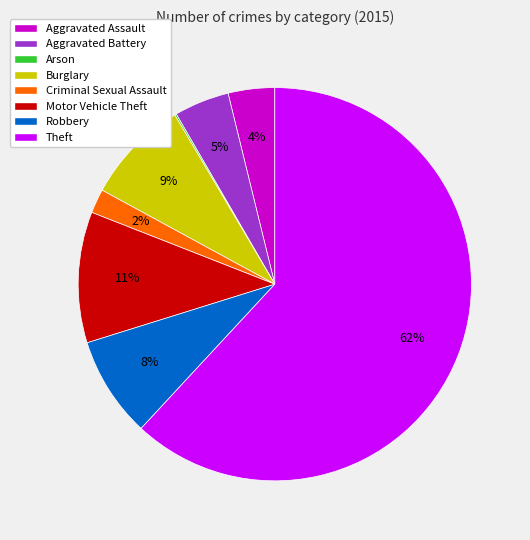

Between Robbery and Criminal Sexual Assault, which is larger?

Robbery